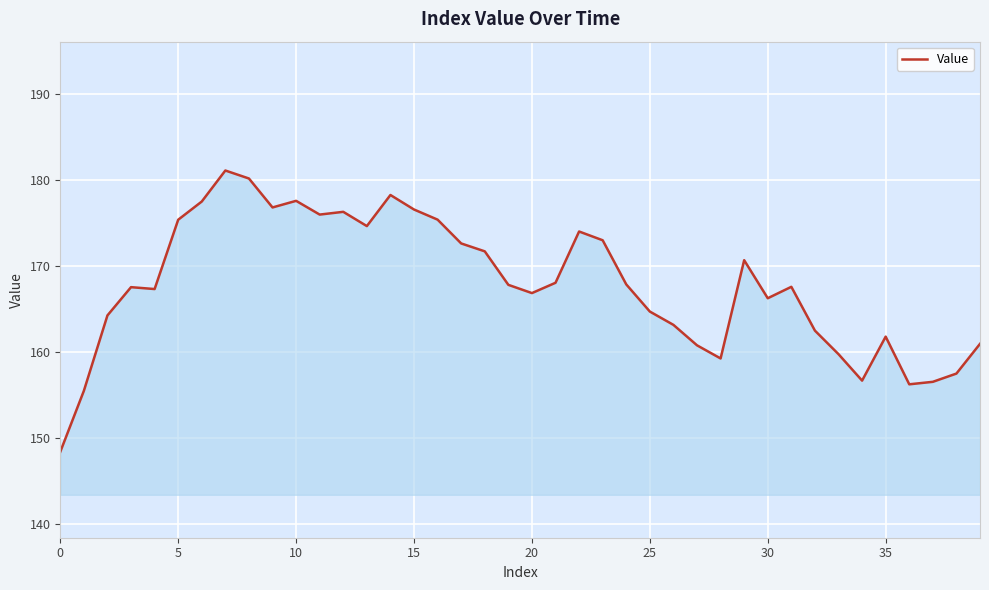

What is the maximum value shown in the chart?

181.1